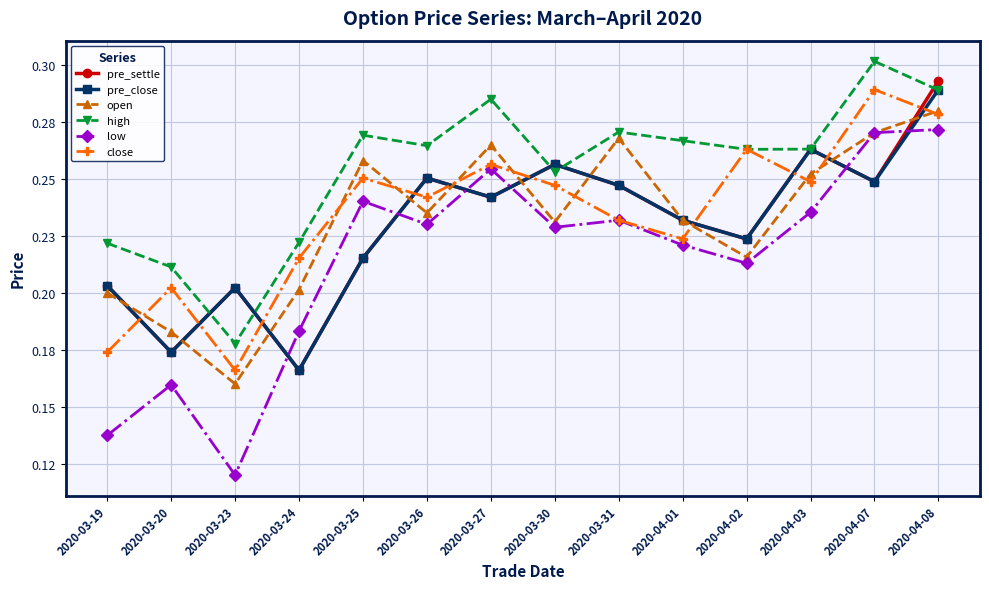

What is the label of the 13th point from the left?

2020-04-07